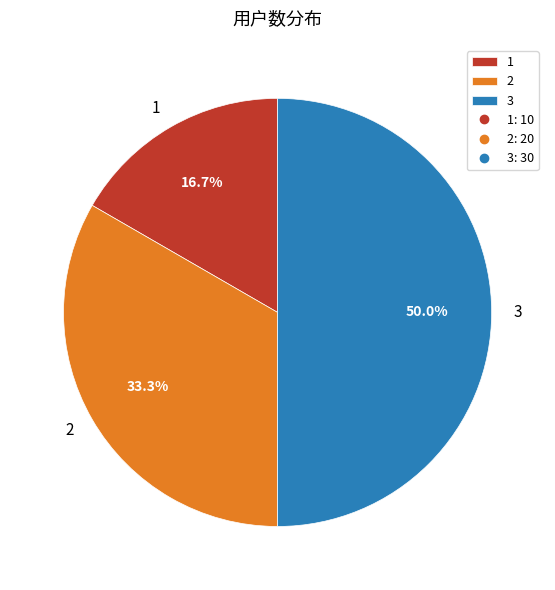

How many segments does this pie chart have?

3